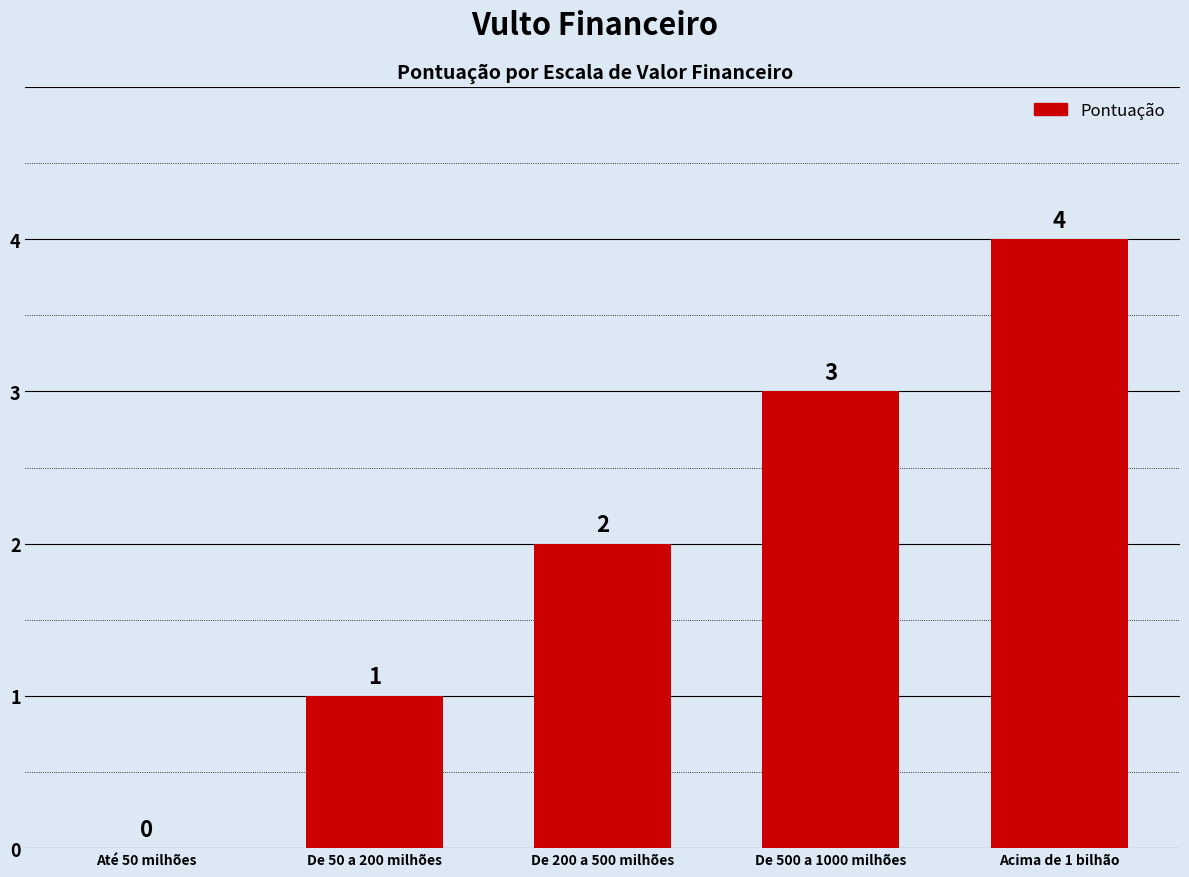

Reading left to right, what are all the values shown in this chart?

Até 50 milhões=0	De 50 a 200 milhões=1	De 200 a 500 milhões=2	De 500 a 1000 milhões=3	Acima de 1 bilhão=4